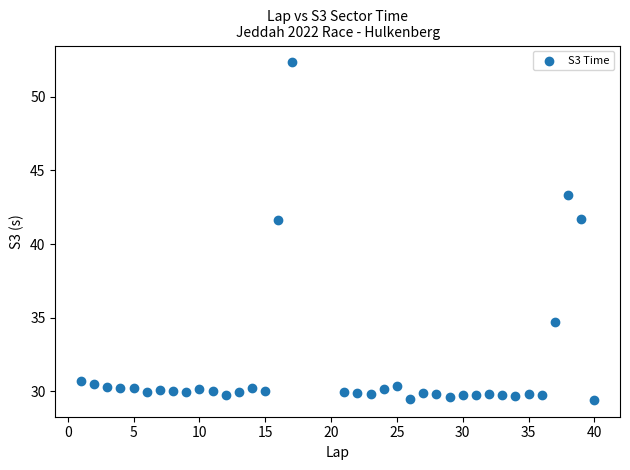

What is the range of X values (max minus min)?

39.0